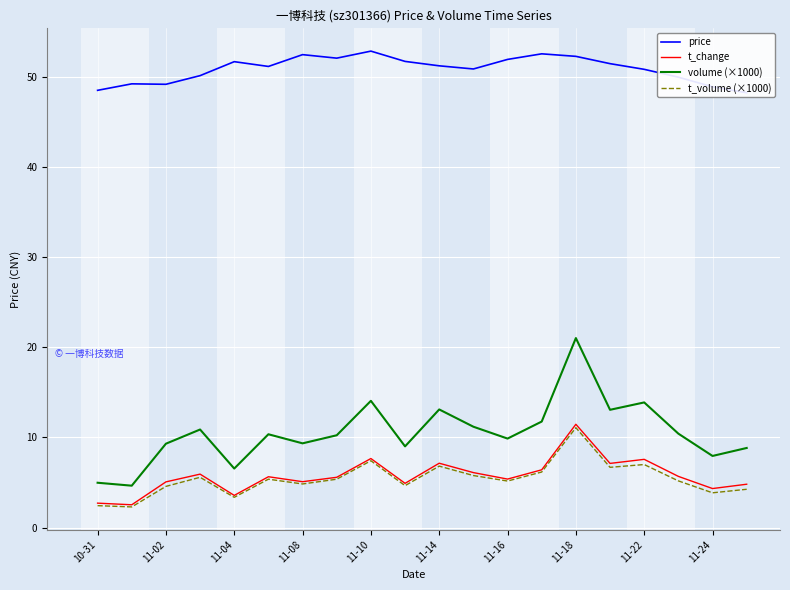

What is the value of the t_change point at the 18th from the left?

5.7